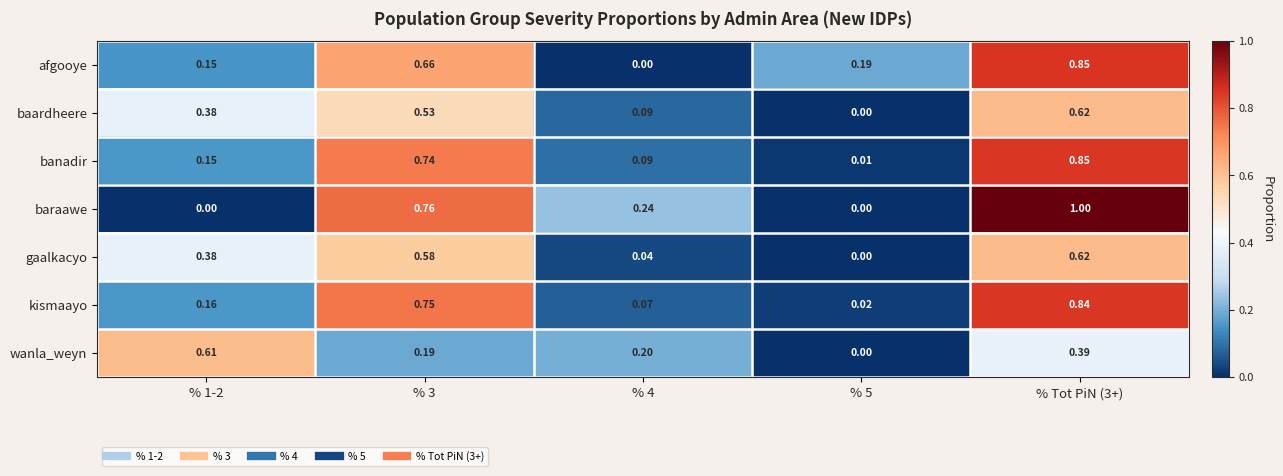

Between % 4 and % 5, which series saw the biggest shift?

baraawe